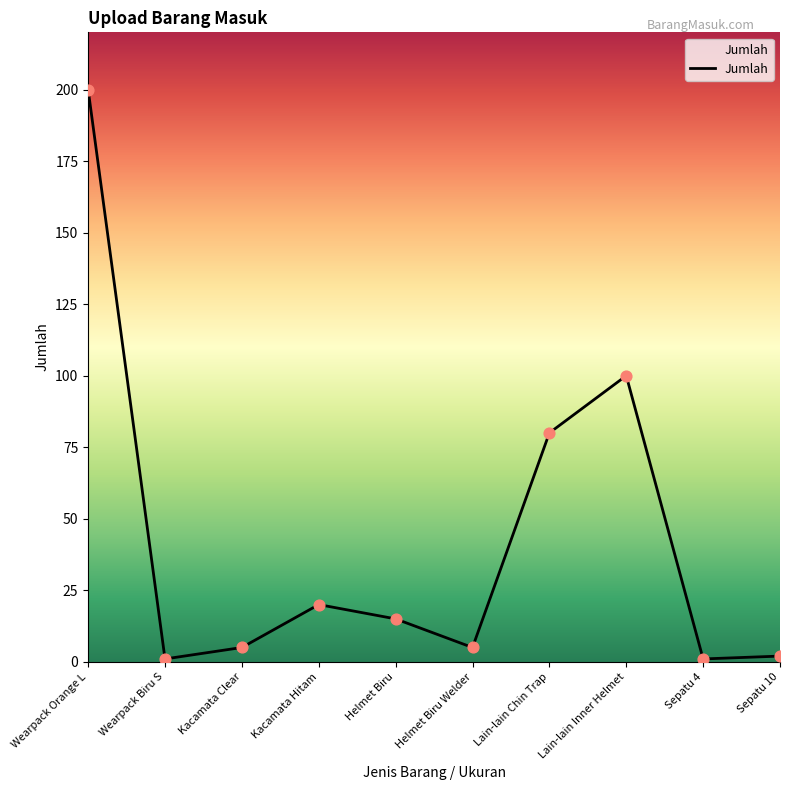

Between Lain-lain Inner Helmet and Sepatu 10, which is larger?

Lain-lain Inner Helmet